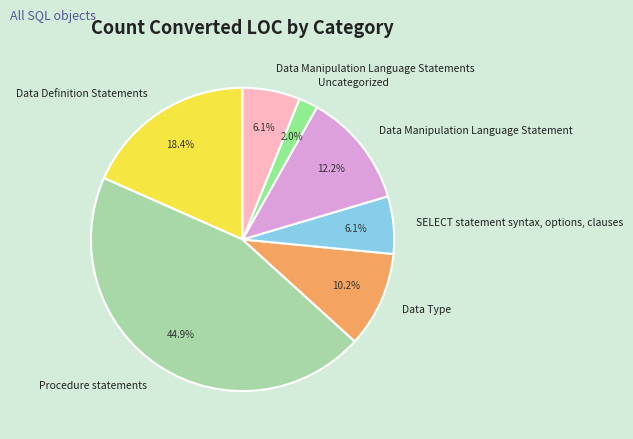

Which slice is the largest?

Procedure statements